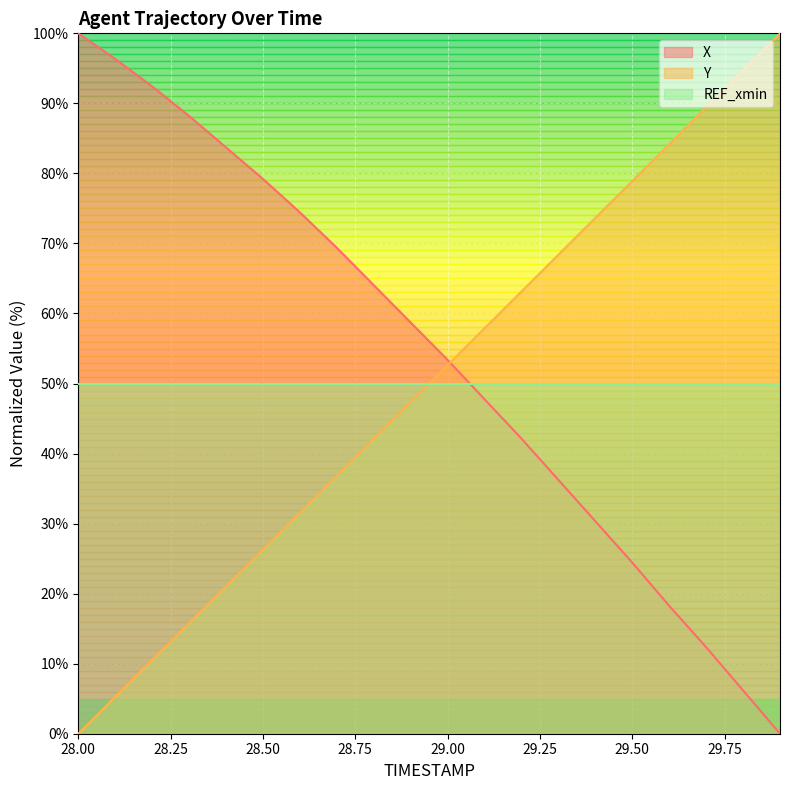

What is the difference between the highest and lowest values at 28.4?

62.7